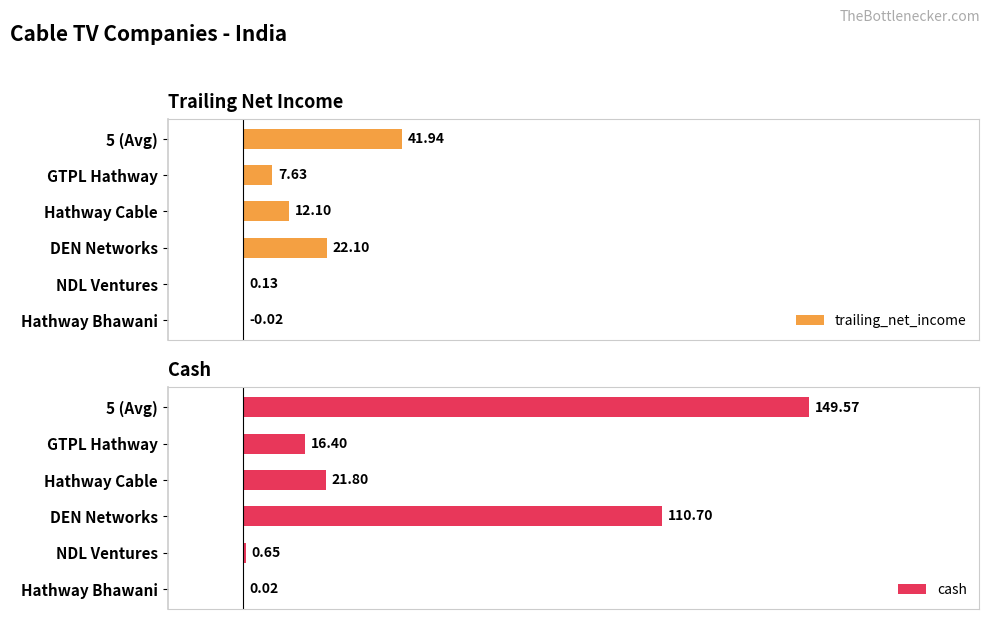

At which label is trailing_net_income closest to 20?

DEN Networks